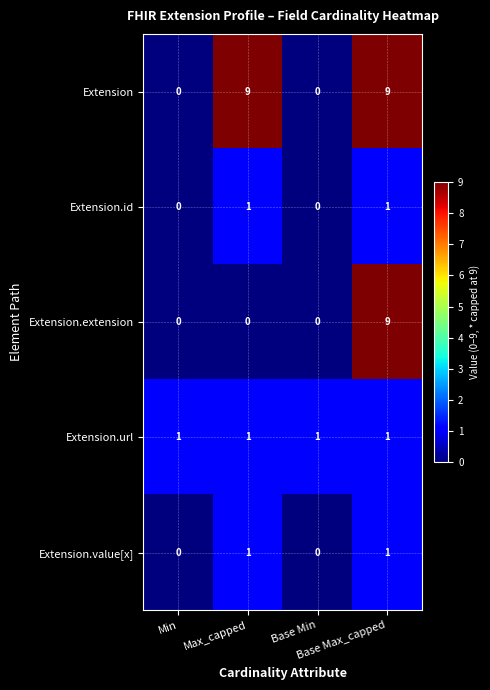

Count the Extension values in the range 0 to 9.

4